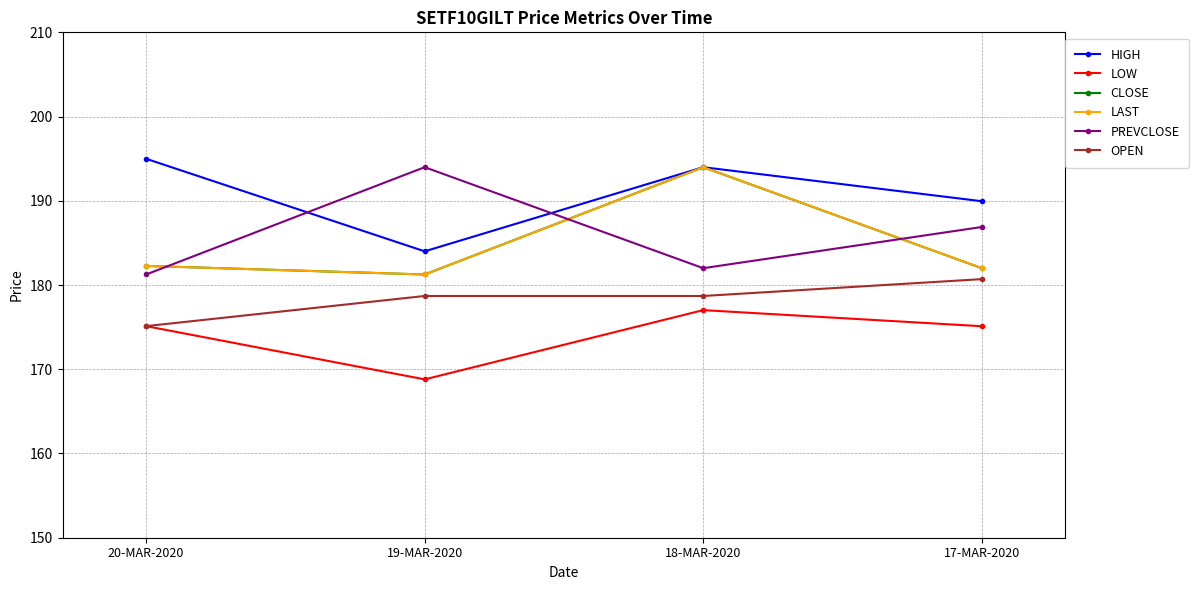

Does the chart have visible grid lines?

Yes